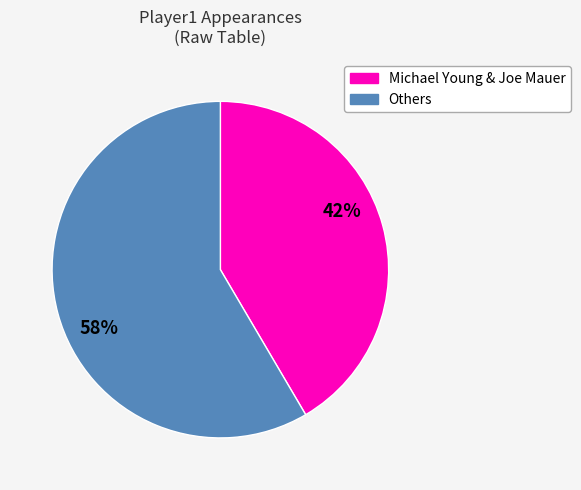

To the nearest percent, what is the average slice percentage?

50%